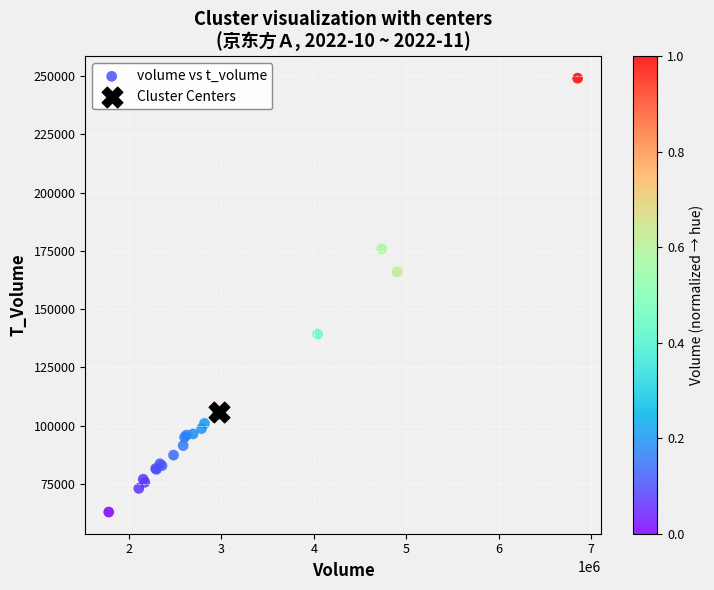

What are all the series names shown in the legend?

volume vs t_volume, Cluster Centers